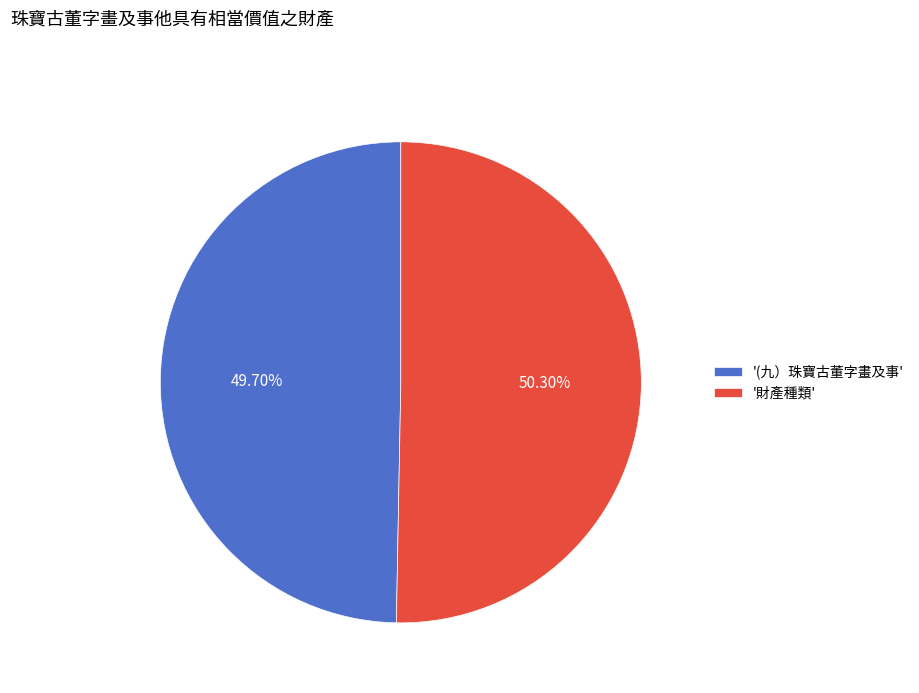

How many slices are in this pie chart?

2